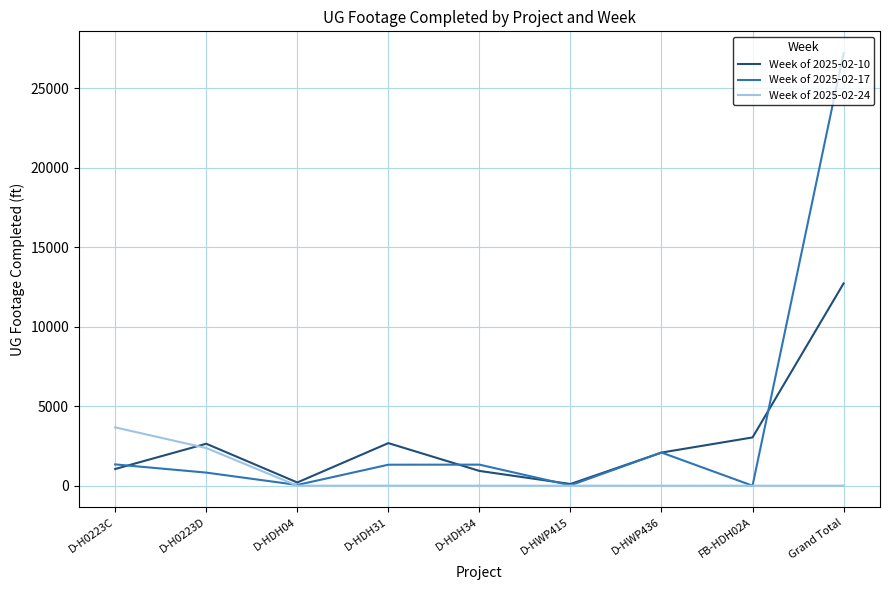

What is the difference between the Week of 2025-02-10 values at D-HDH34 and FB-HDH02A?

2106